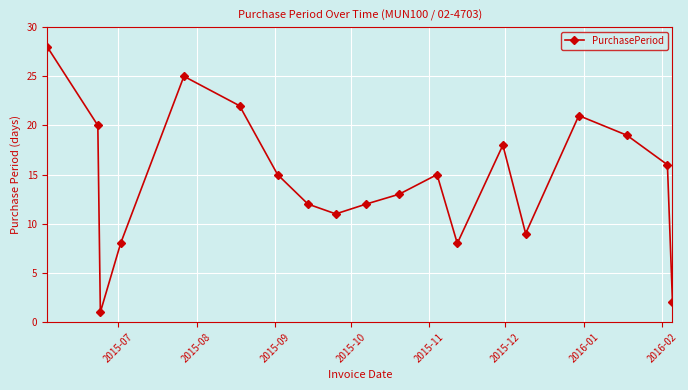

What is the minimum value shown in the chart?

1